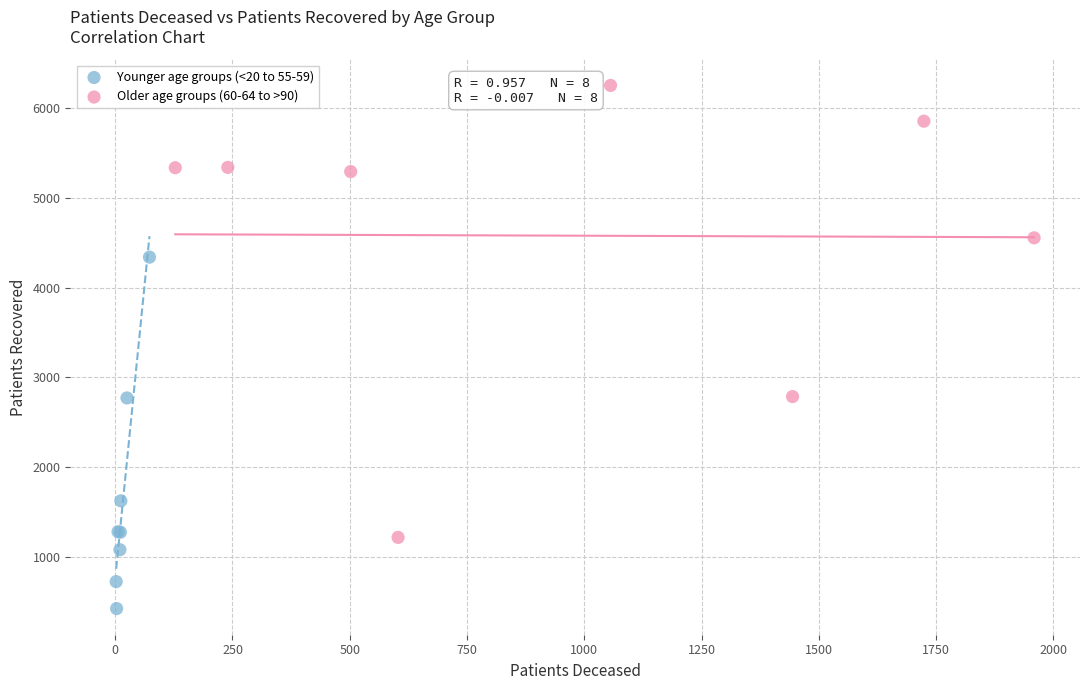

Which series has the widest spread of Y values?

Older age groups (60-64 to >90)